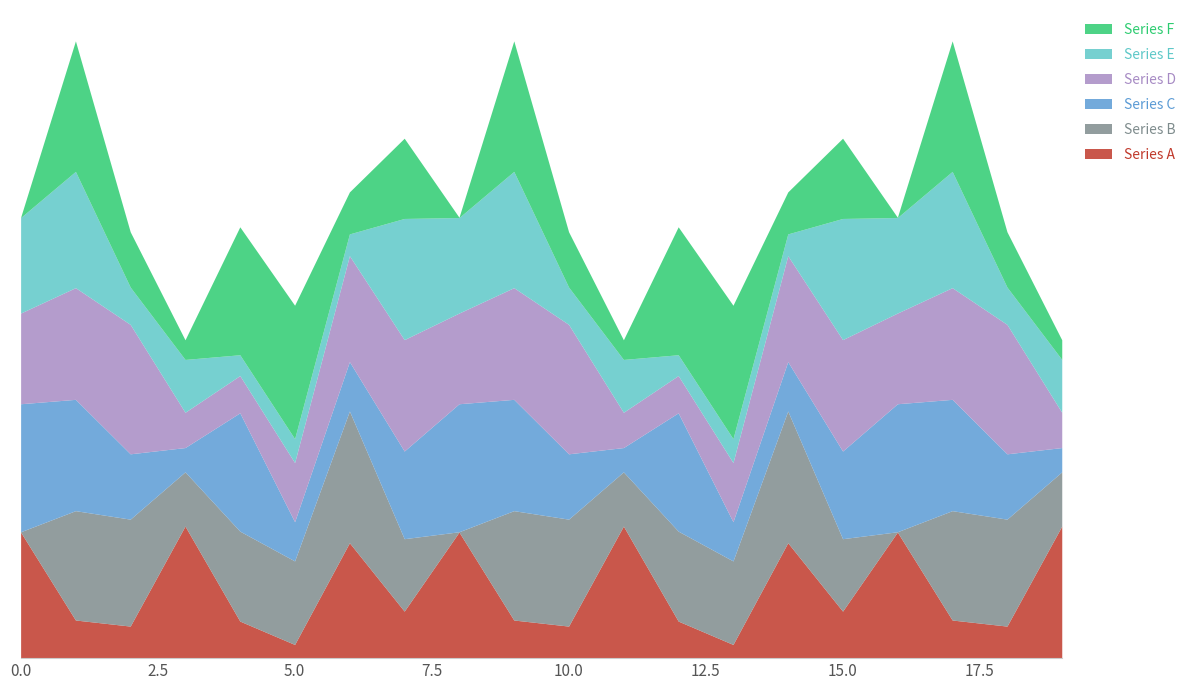

Which series ends up on top after the final intersection of Series C and Series F?

Series C